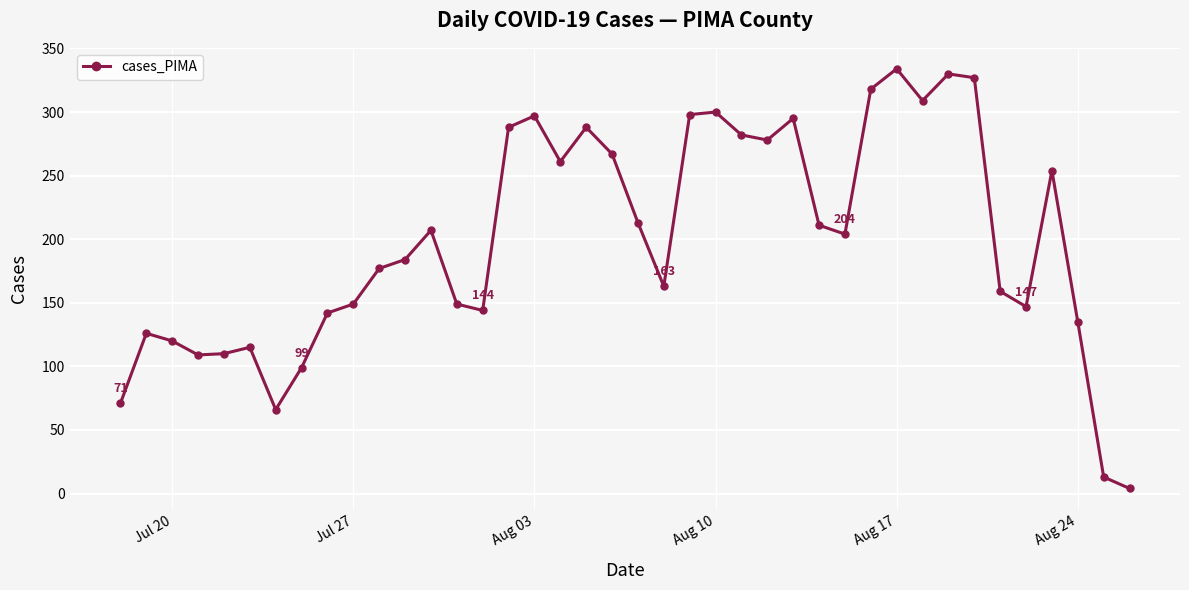

What is the minimum value shown in the chart?

4